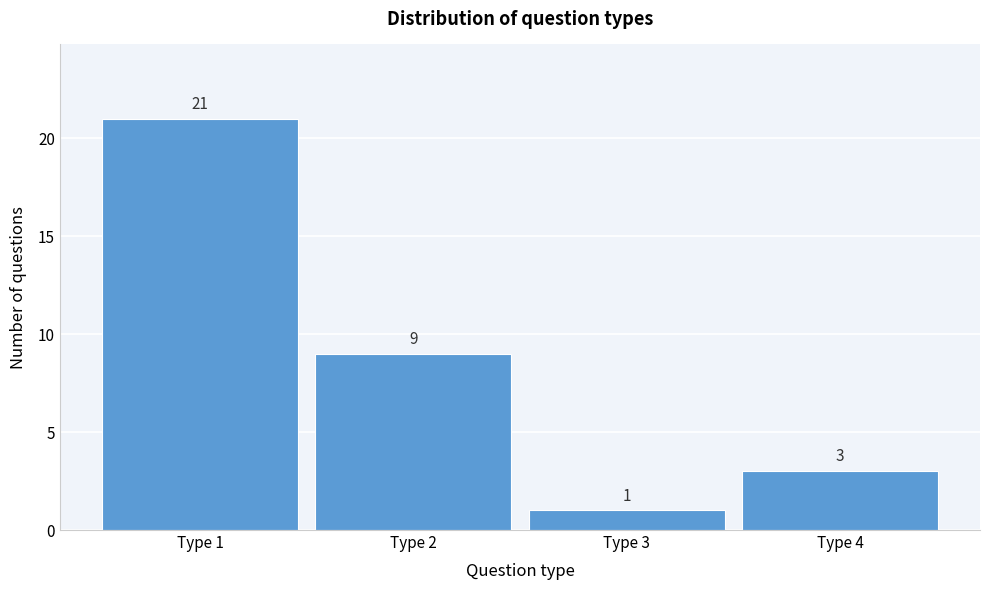

Reading left to right, list every bar in this chart as the range it spans on the x-axis followed by its height.

0.5 to 1.5: 21
1.5 to 2.5: 9
2.5 to 3.5: 1
3.5 to 4.5: 3